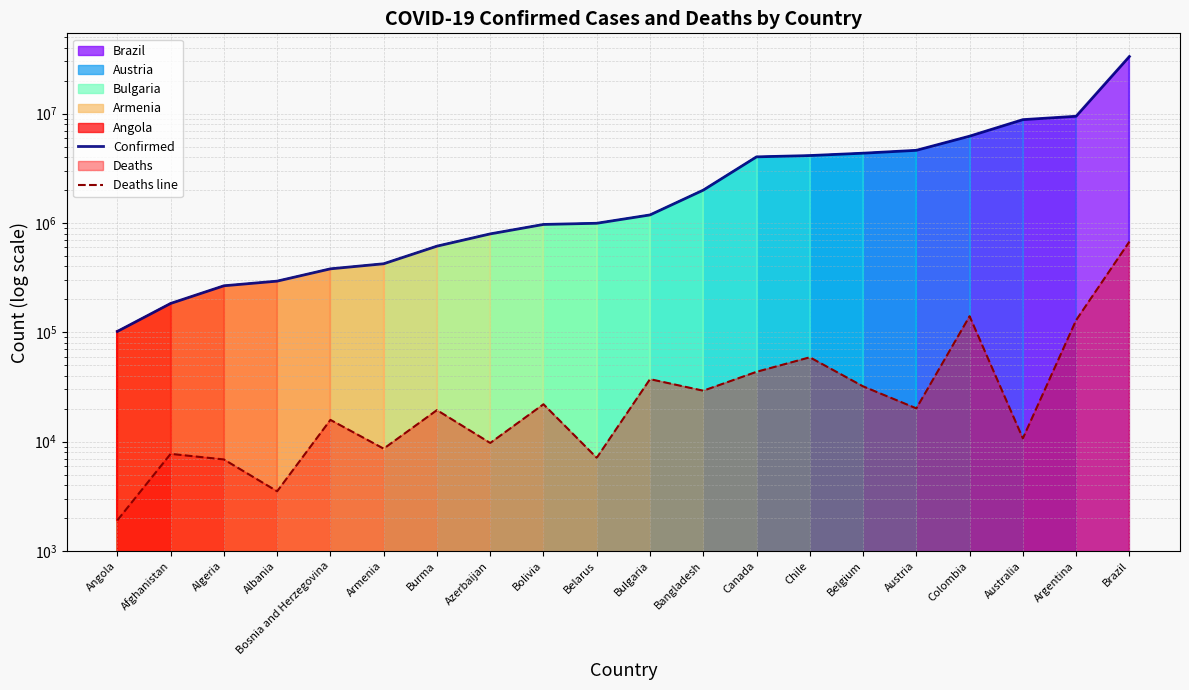

Between Bolivia and Canada, which is larger?

Canada